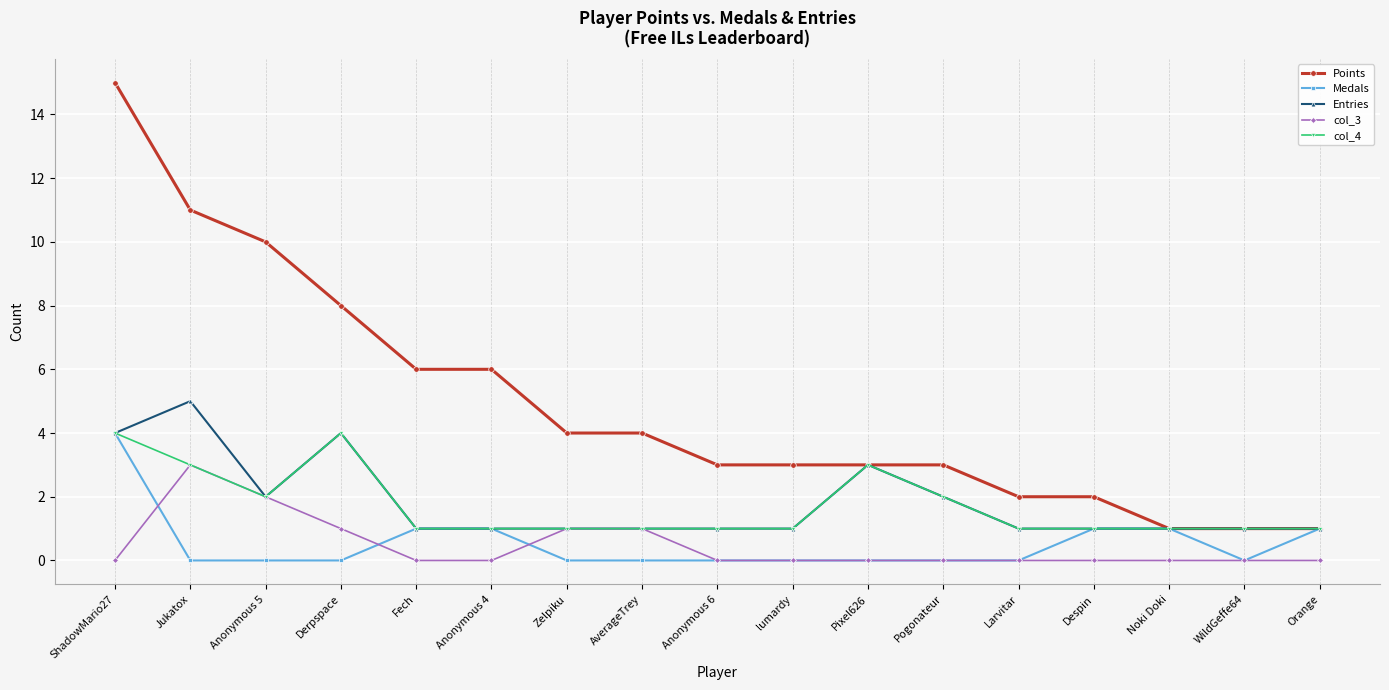

Where is the first local maximum for Entries?

Jukatox